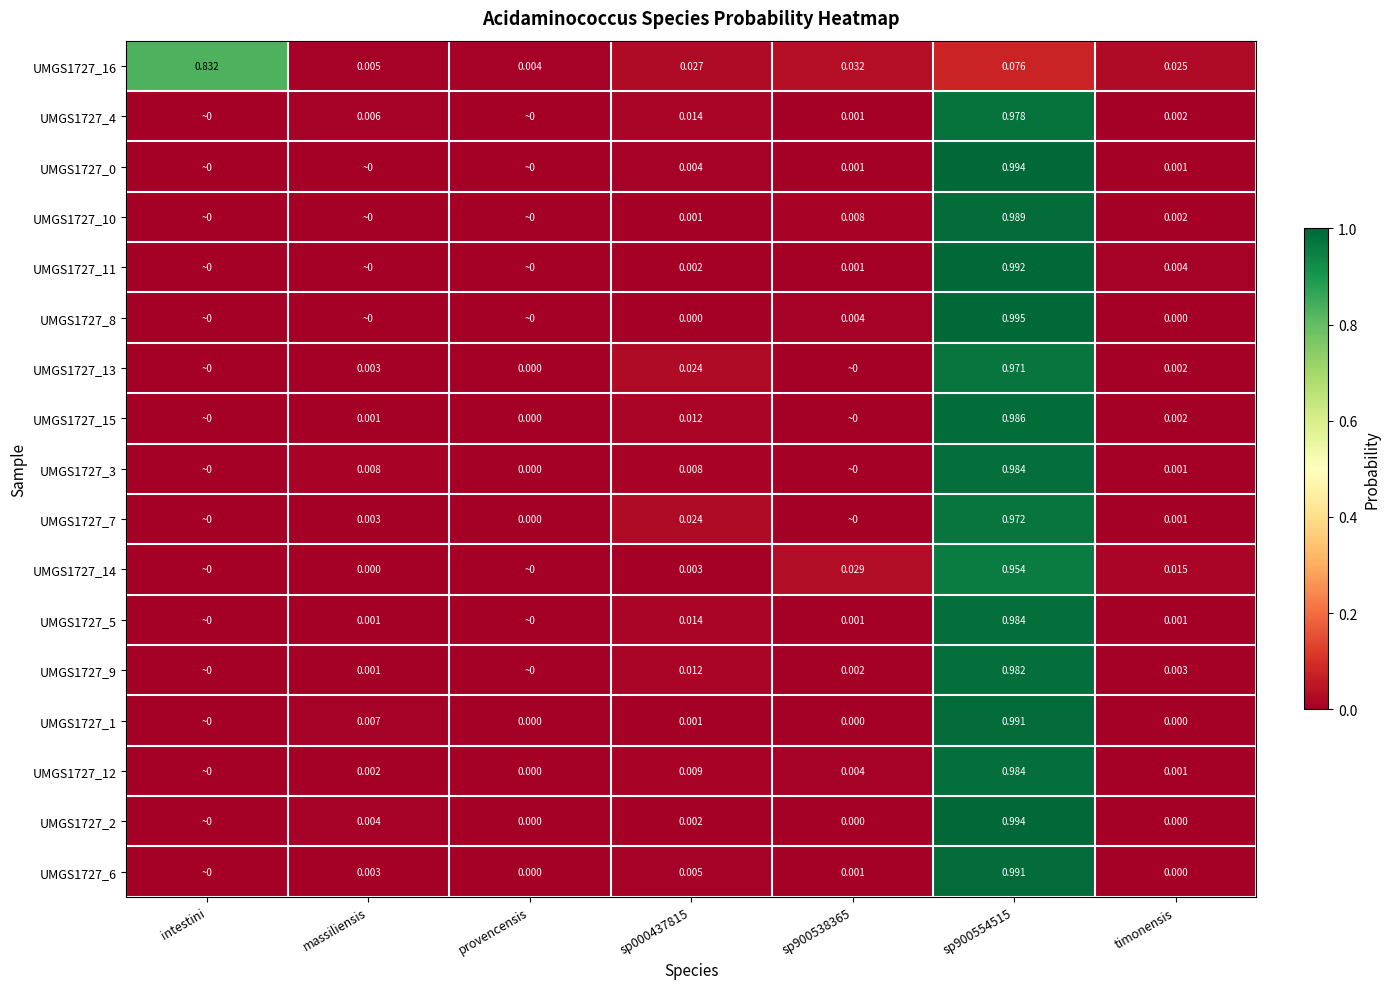

Is the value of UMGS1727_2 at timonensis greater than the value of UMGS1727_4 at sp000437815?

No